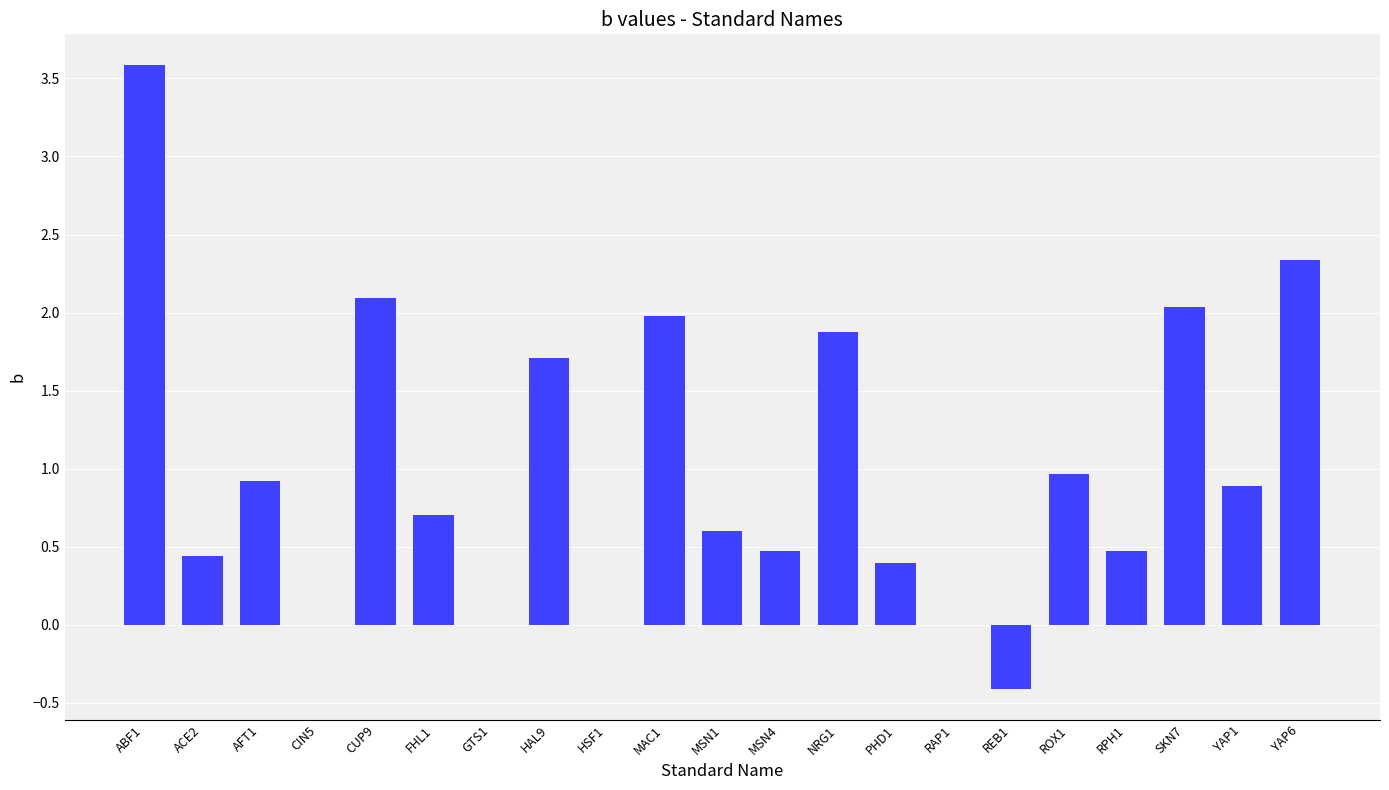

What is the average value?

1.0